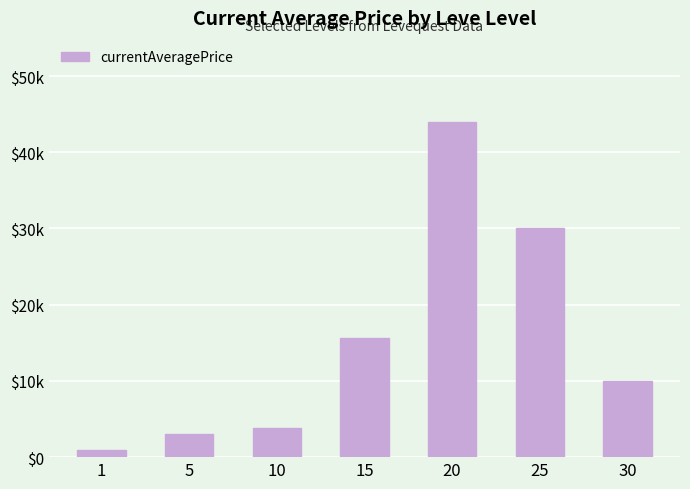

Does the chart contain any negative values?

No